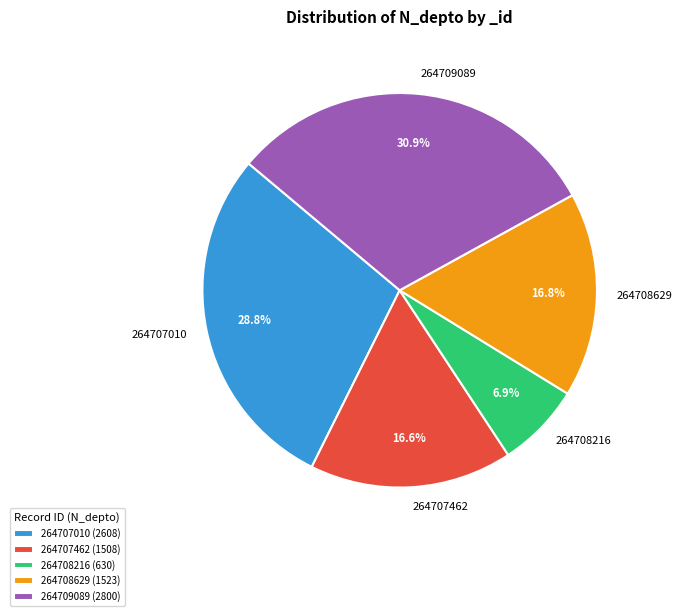

Is it true that 264708629 is 23% of the pie?

False